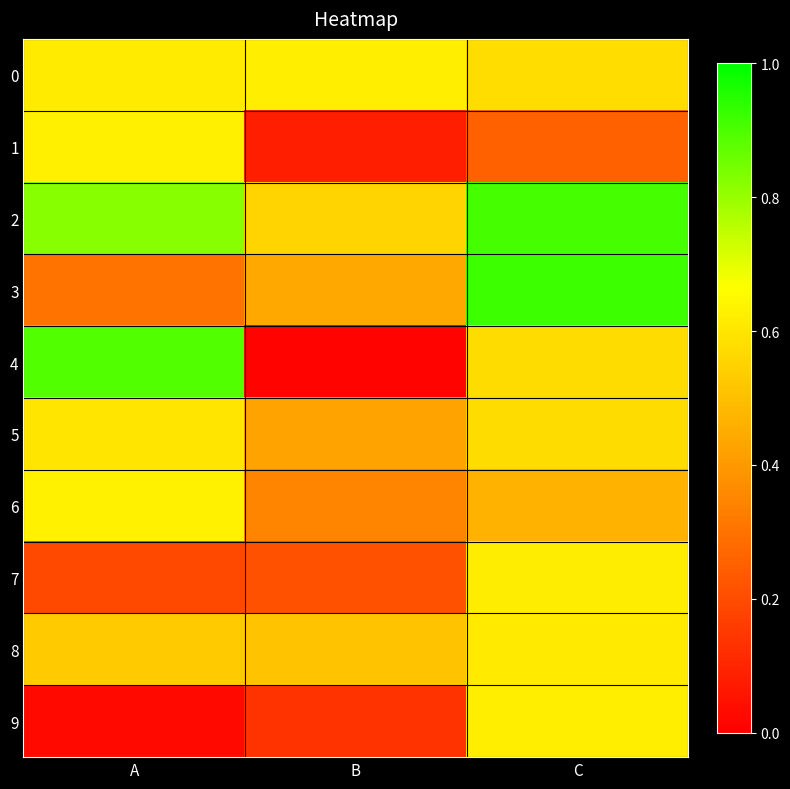

Which category has the lowest value across all series?

B